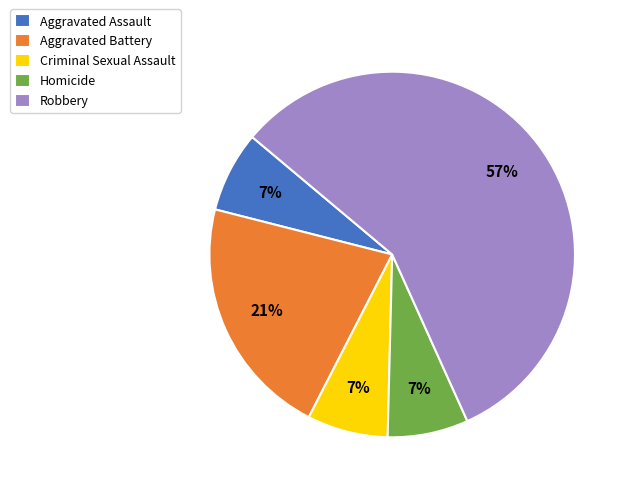

Which category accounts for the majority?

Robbery